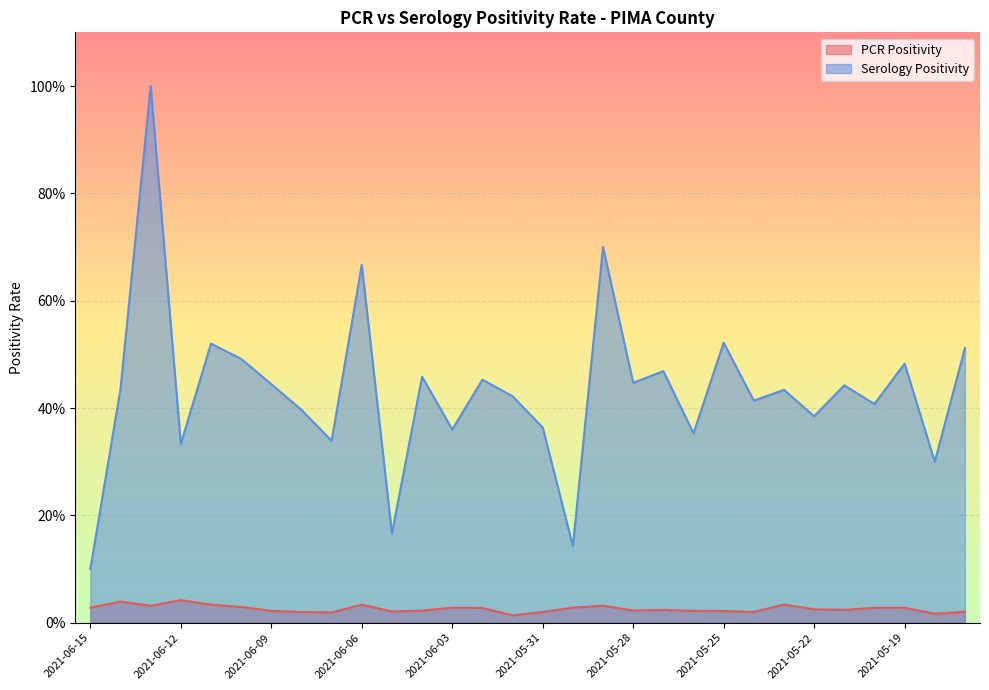

Between 2021-06-05 and 2021-05-19, which series saw the biggest shift?

Serology Positivity